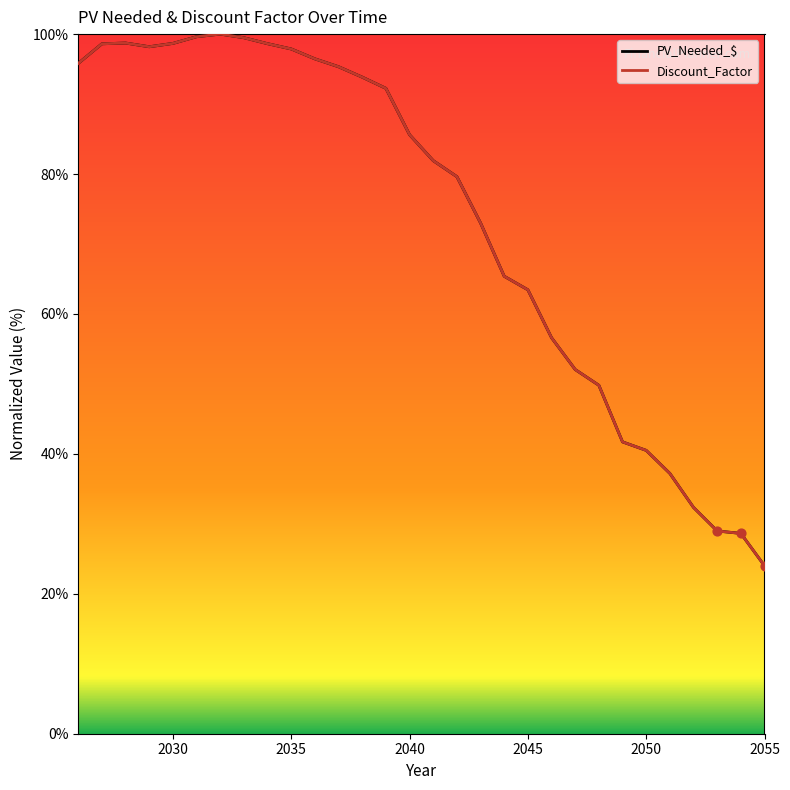

Is this an area chart (filled region under the line)?

No